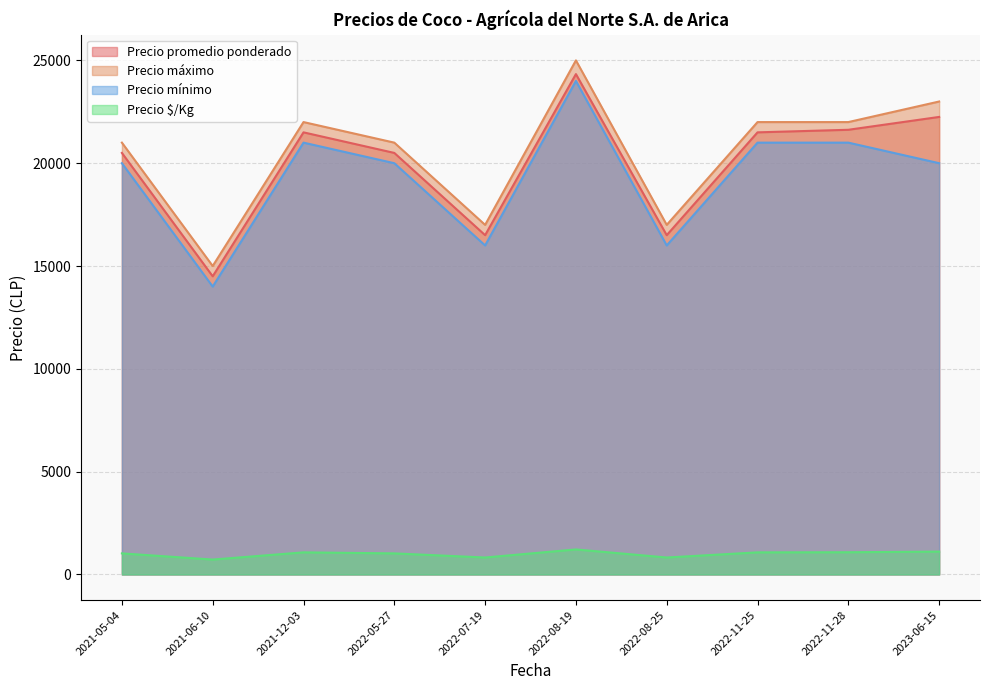

What is the maximum value shown in the chart?

25000